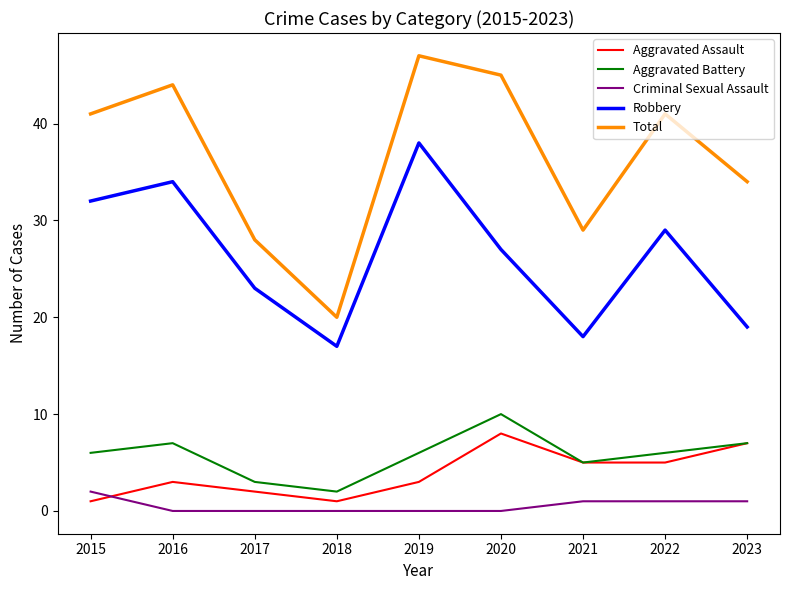

Reading left to right, extract all data points from this chart.

Aggravated Assault: 2015=1	2016=3	2017=2	2018=1	2019=3	2020=8	2021=5	2022=5	2023=7
Aggravated Battery: 2015=6	2016=7	2017=3	2018=2	2019=6	2020=10	2021=5	2022=6	2023=7
Criminal Sexual Assault: 2015=2	2016=0	2017=0	2018=0	2019=0	2020=0	2021=1	2022=1	2023=1
Robbery: 2015=32	2016=34	2017=23	2018=17	2019=38	2020=27	2021=18	2022=29	2023=19
Total: 2015=41	2016=44	2017=28	2018=20	2019=47	2020=45	2021=29	2022=41	2023=34